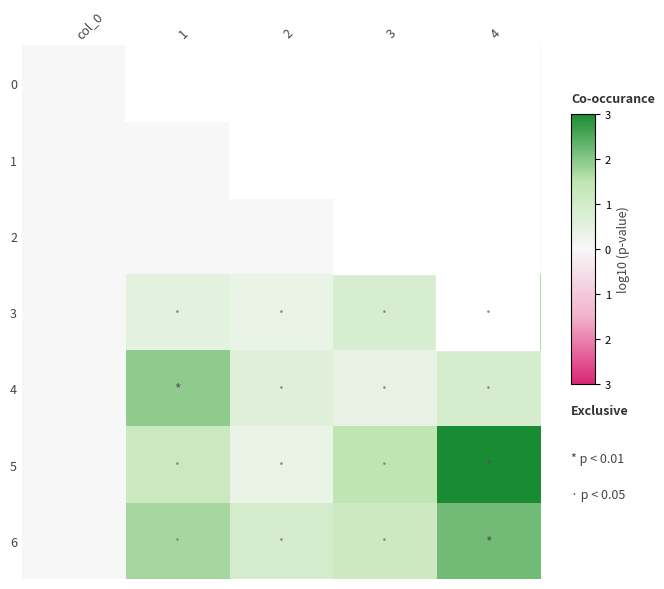

At how many categories does at least one series exceed 0?

4